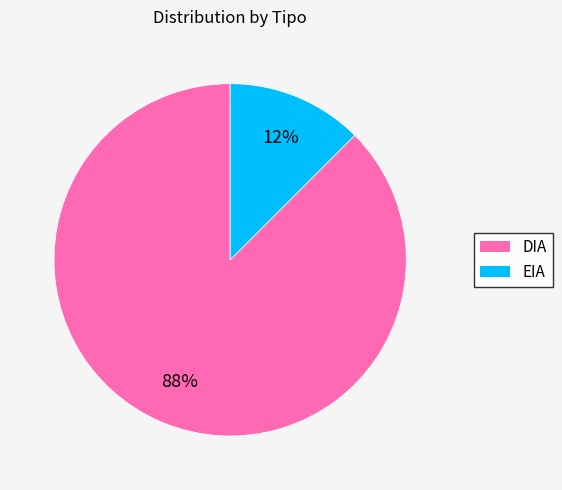

Which has a higher value, EIA or DIA?

DIA